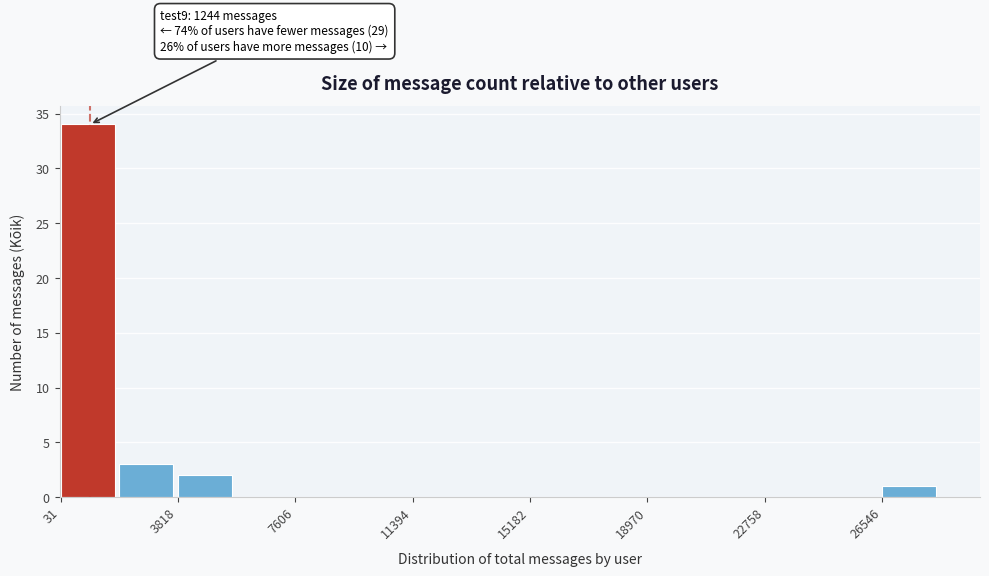

Read against the x-axis, roughly where is the centre of the tallest bar?

1000